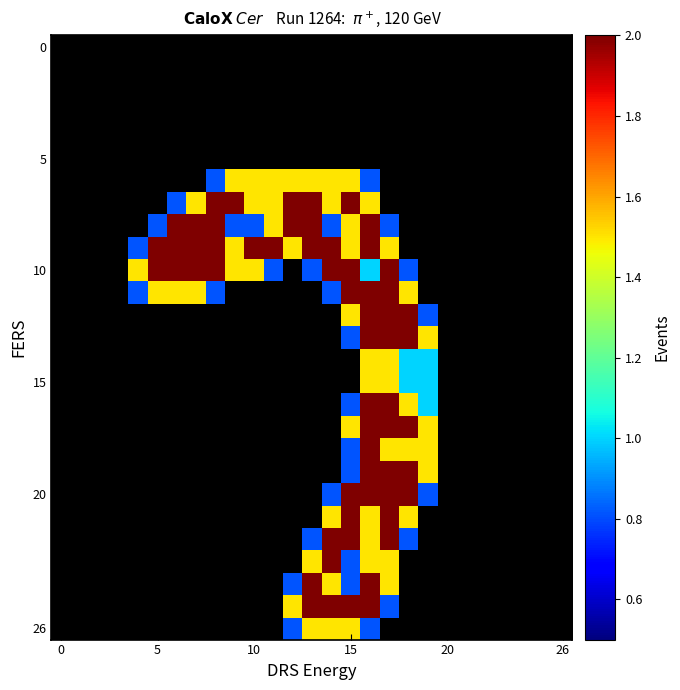

Count the number of data series in this chart.

27